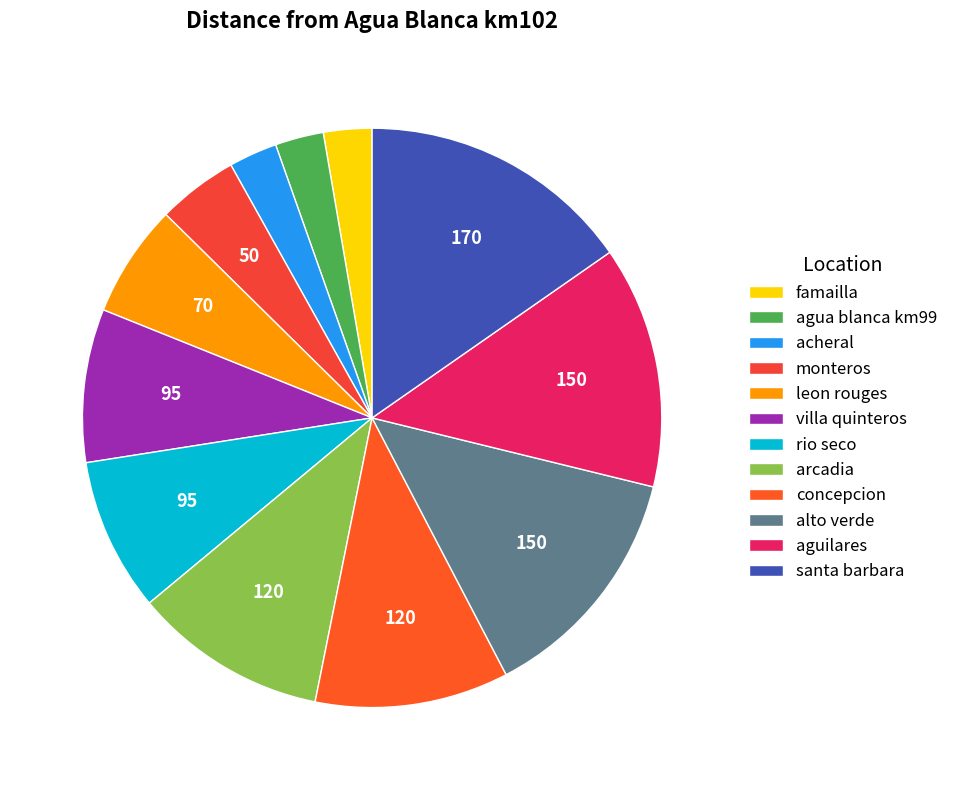

What is the largest slice in the pie chart?

santa barbara